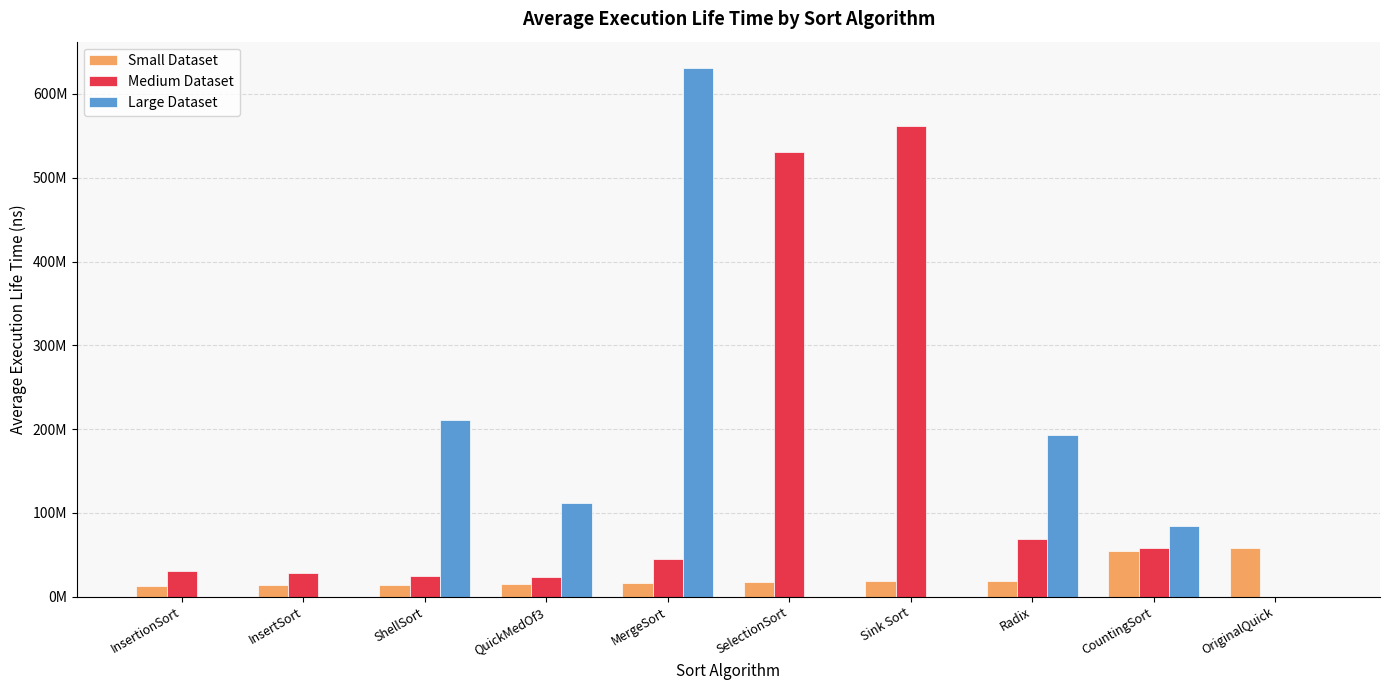

What are all the series names shown in the legend?

Small Dataset, Medium Dataset, Large Dataset